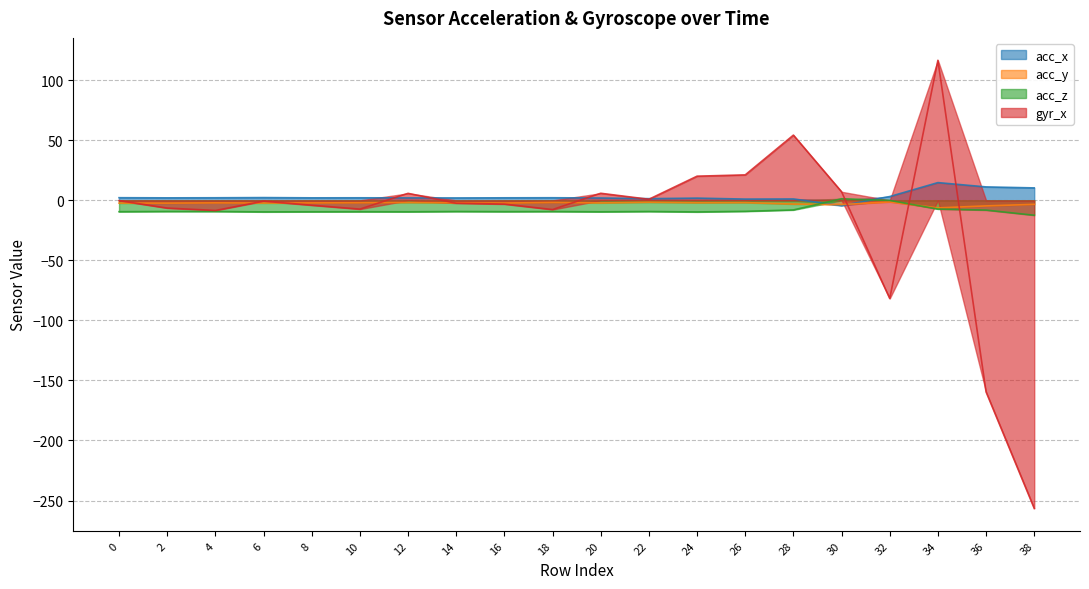

Read the acc_x value at 0.

2.2